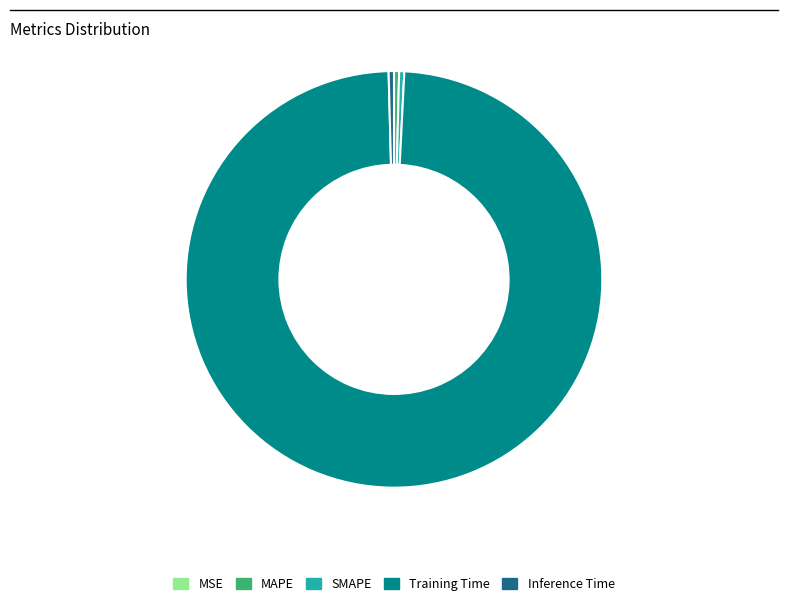

The MAPE slice represents 12% of the pie. True or false?

False